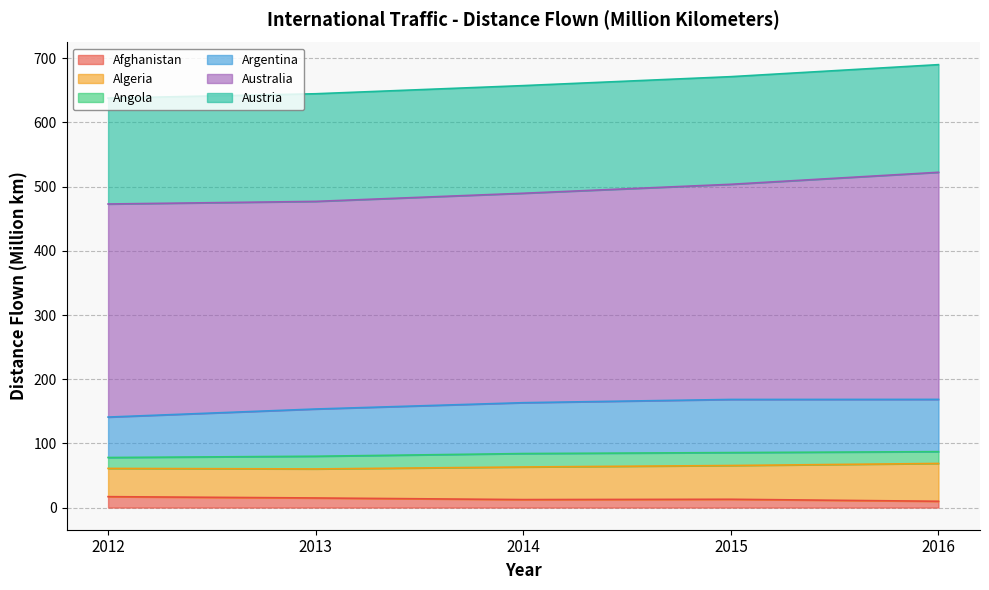

Rank the categories by Afghanistan value from highest to lowest.

2012, 2013, 2015, 2014, 2016